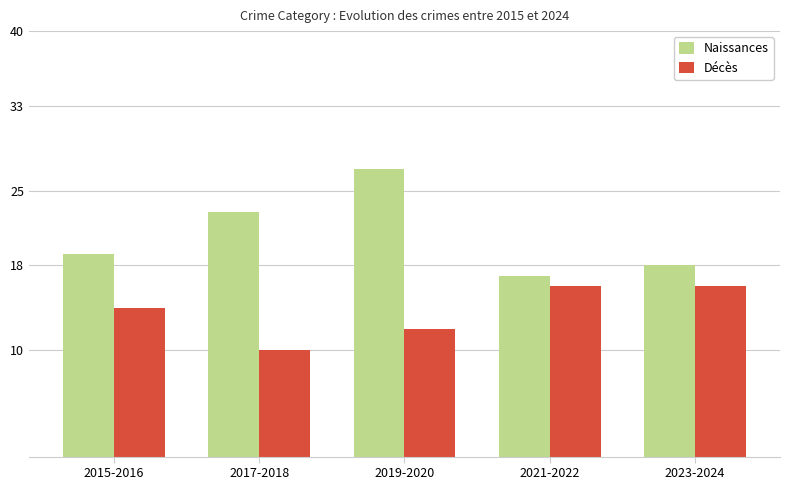

Where is Naissances nearest to the value 22?

2017-2018